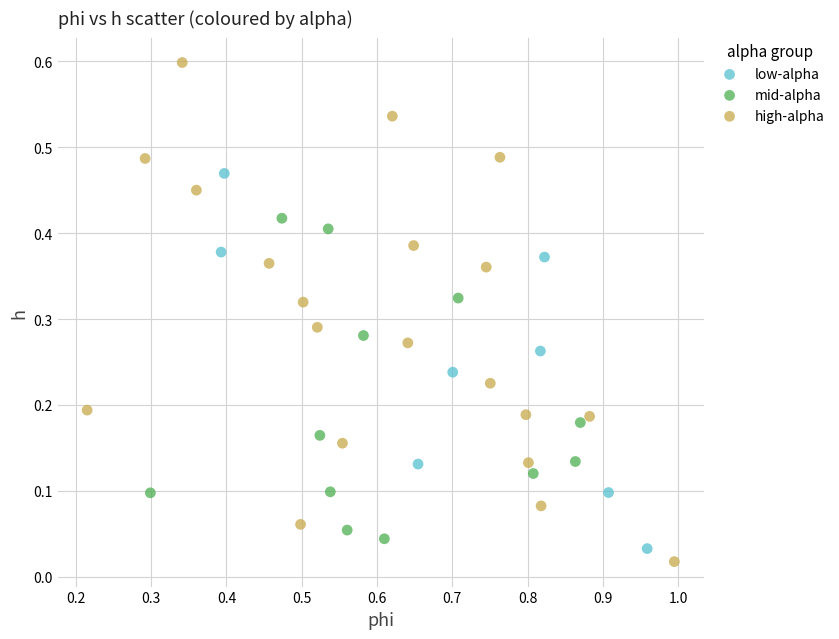

What are all the series names shown in the legend?

low-alpha, mid-alpha, high-alpha